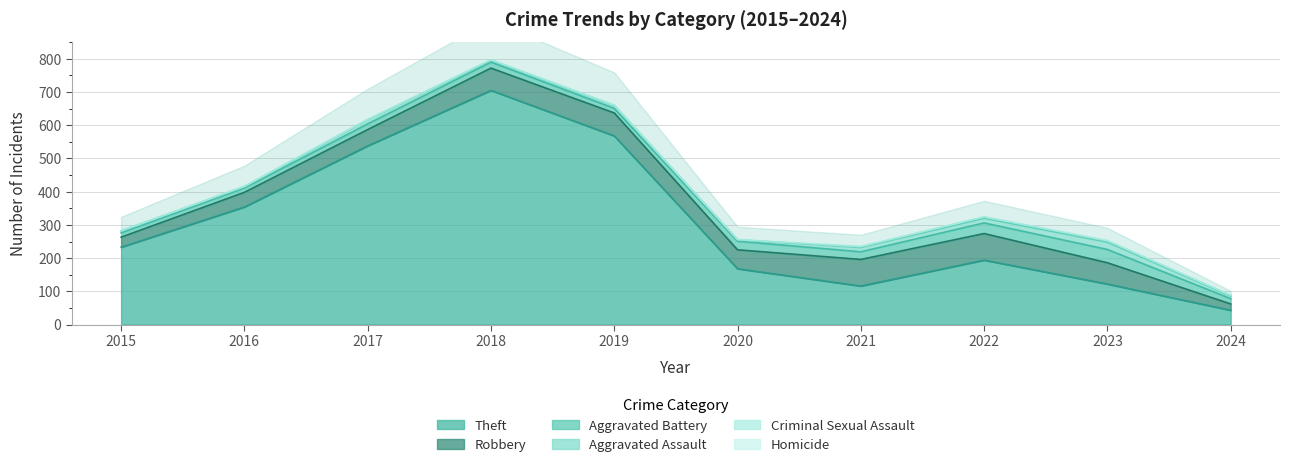

The value of Criminal Sexual Assault at 2017 is 1. True or false?

True